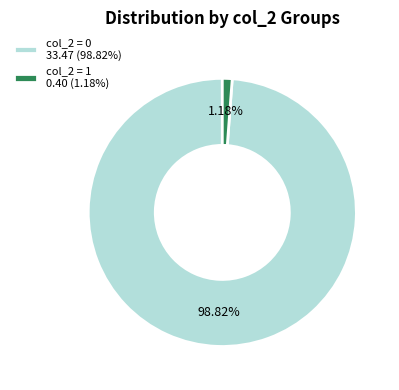

What is the smallest slice in the pie chart?

col_2 = 1 0.40 (1.18%)